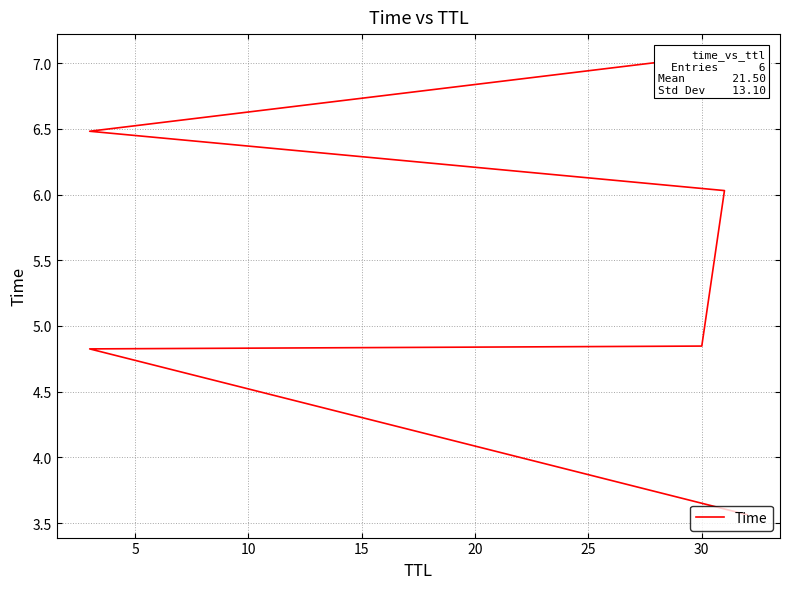

What is the difference between the values at 20 and 25?

0.6